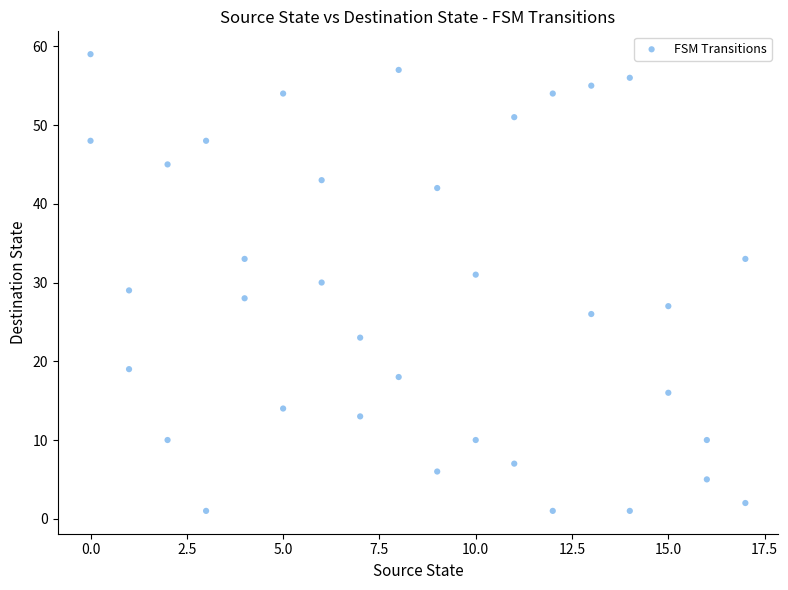

What is the range of Y values (max minus min)?

58